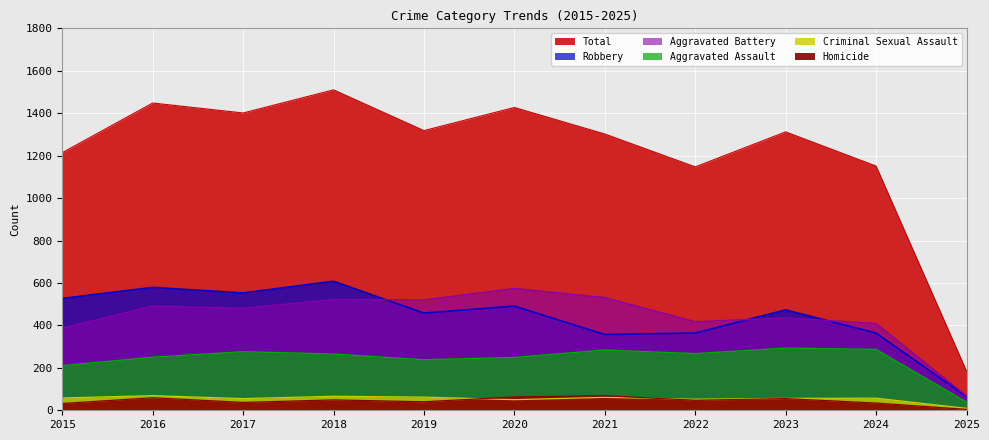

True or false: Aggravated Battery and Criminal Sexual Assault intersect in this chart.

False